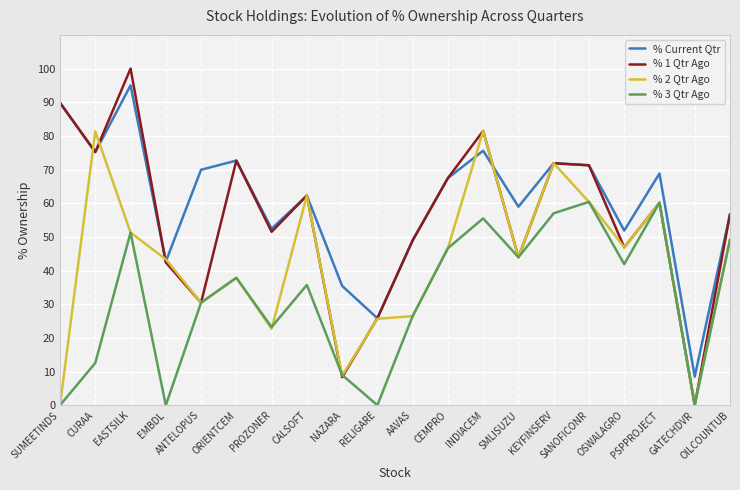

Which series has the largest range (max minus min)?

% 1 Qtr Ago